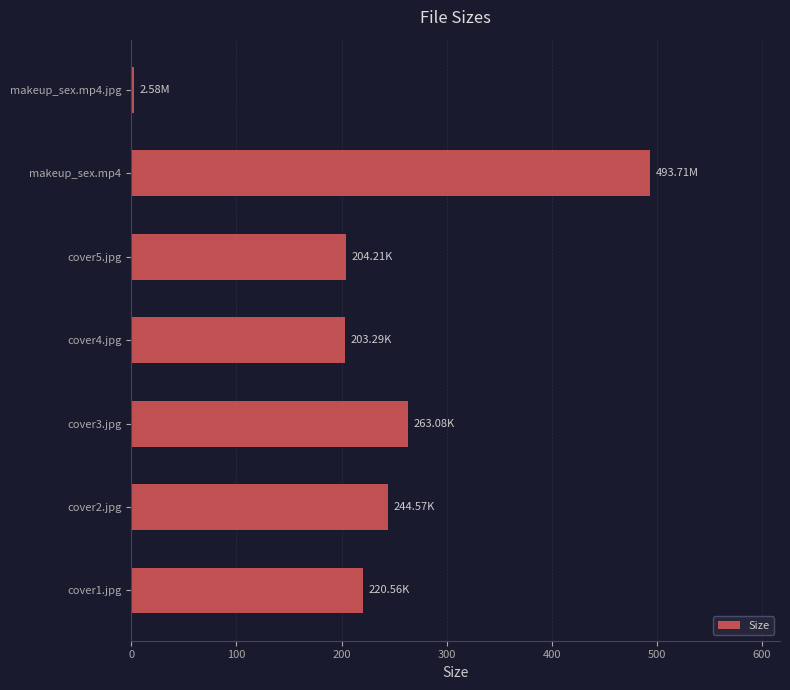

What is the change in value from cover2.jpg to cover5.jpg?

-40.4